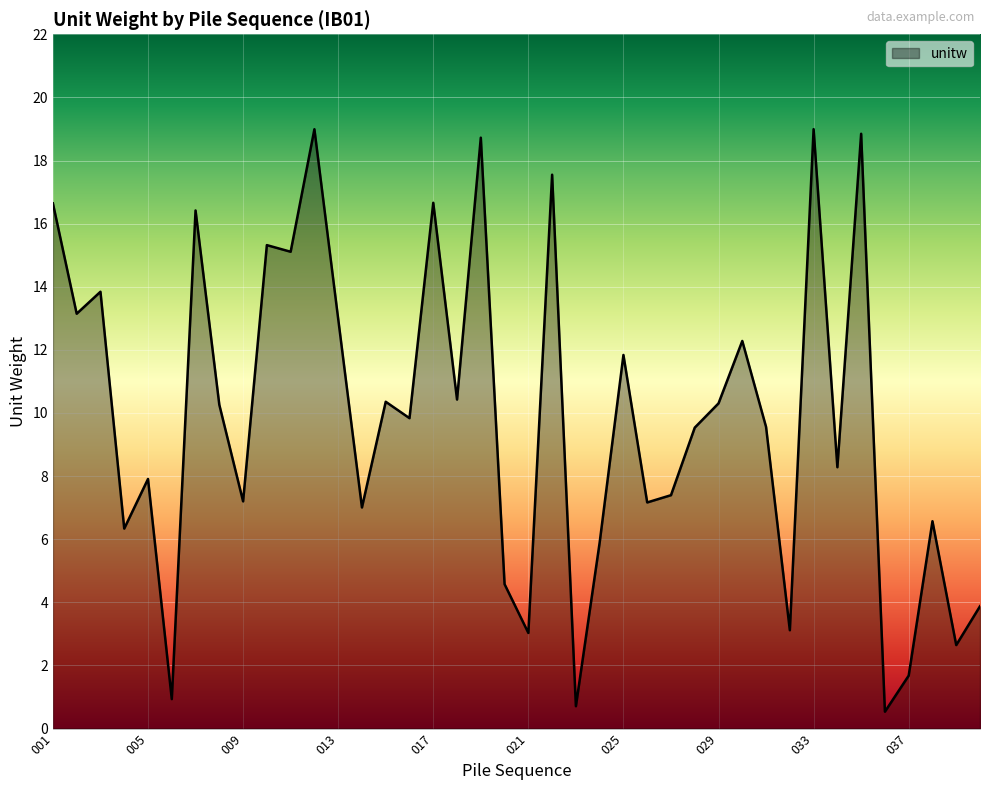

What is the maximum value shown in the chart?

19.0